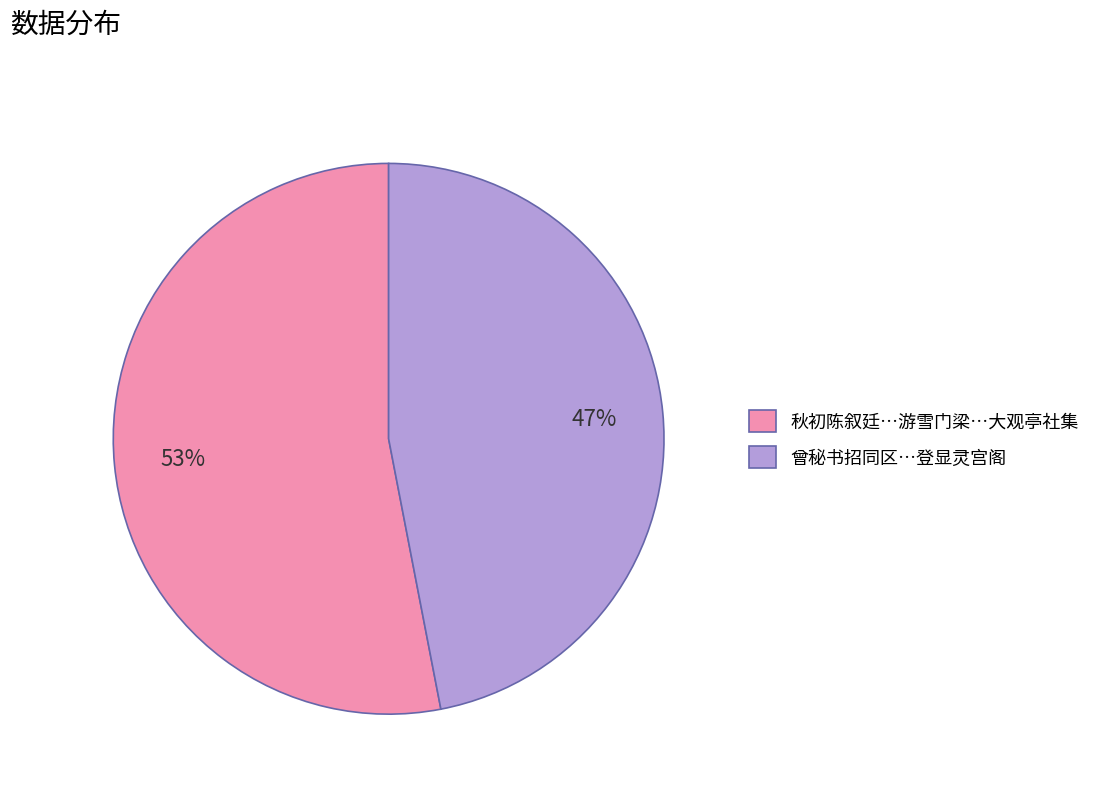

True or false: 曾秘书招同区…登显灵宫阁 accounts for 34% of the total.

False